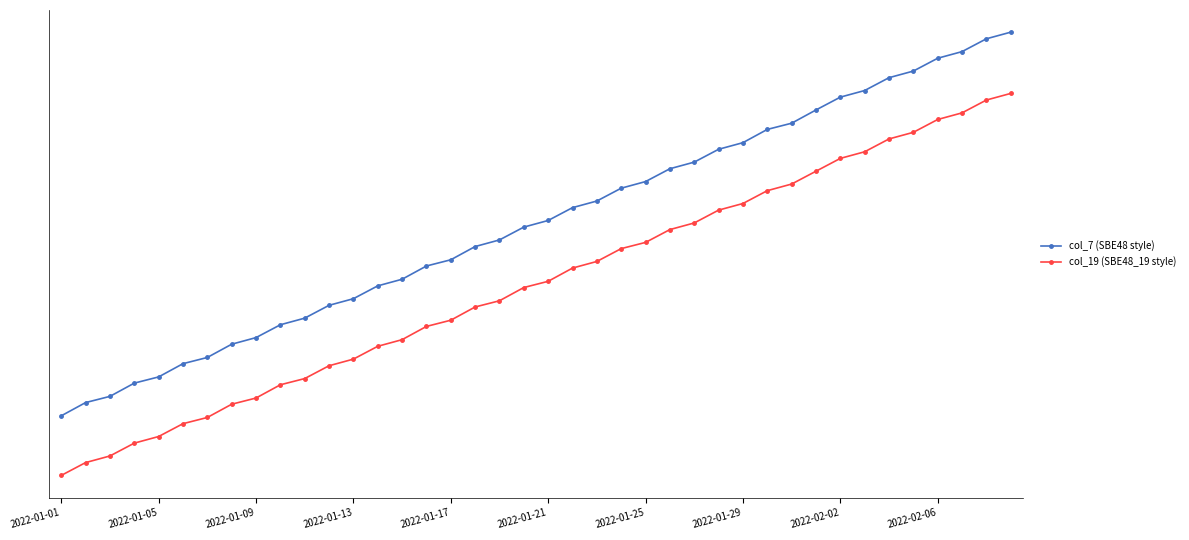

Reading left to right, what are all the values shown in this chart?

col_7 (SBE48 style): 14979	15011	15026	15058	15073	15105	15120	15152	15168	15199	15215	15246	15262	15293	15309	15341	15356	15388	15404	15435	15451	15482	15498	15529	15545	15576	15592	15623	15639	15671	15686	15718	15749	15765	15796	15812	15843	15859	15890	15906
col_19 (SBE48_19 style): 14835	14866	14882	14913	14929	14960	14975	15007	15022	15054	15069	15100	15116	15147	15163	15195	15210	15242	15257	15289	15304	15336	15352	15383	15398	15429	15445	15476	15492	15523	15539	15570	15601	15617	15648	15664	15695	15711	15742	15758